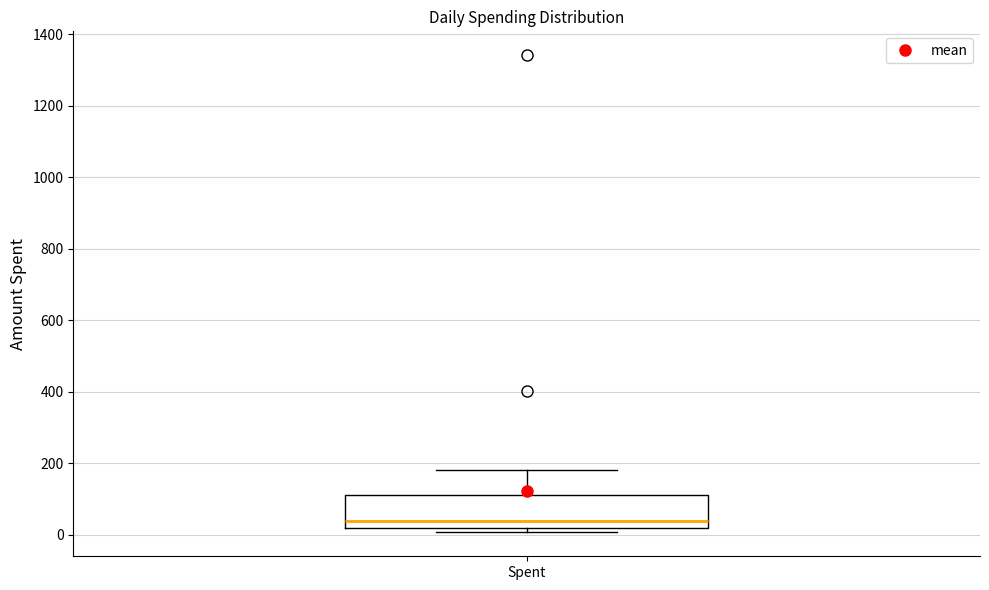

Where is the upper edge of the box for Spent on the y-axis? The values are not printed on the chart, so give them approximately, as read against the axis.

100